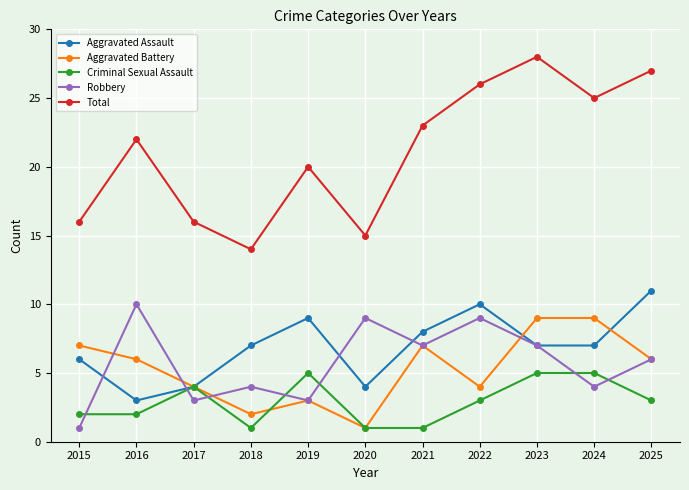

How many lines are shown in the chart?

5